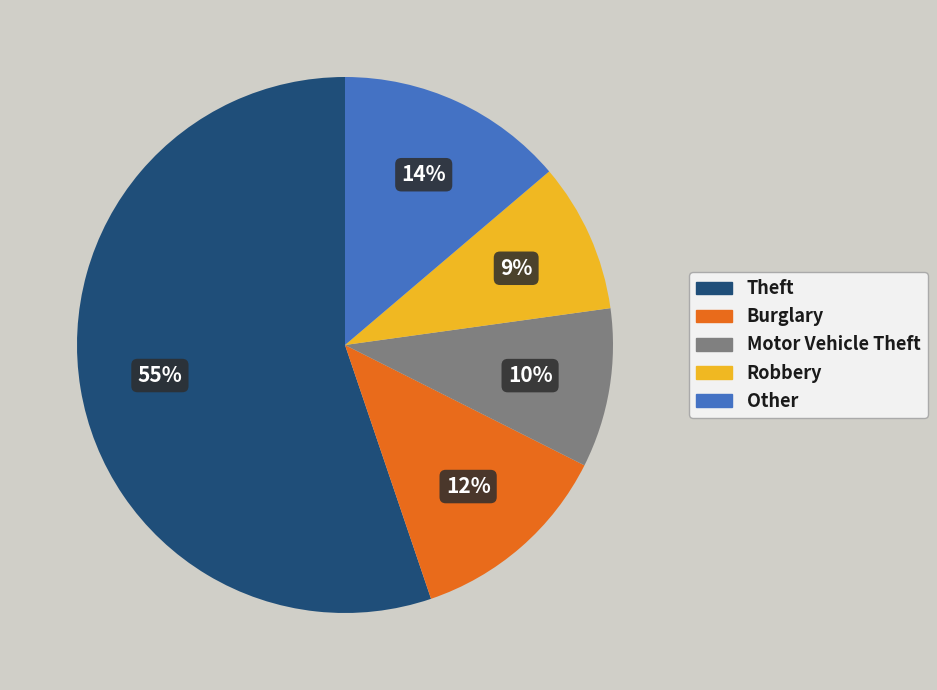

Does Theft account for over 50% of the chart?

Yes